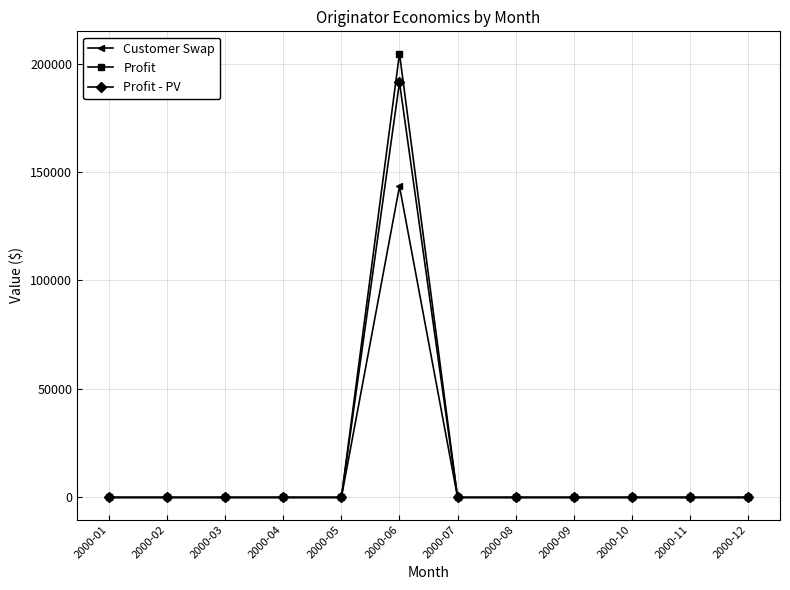

How many lines are shown in the chart?

3